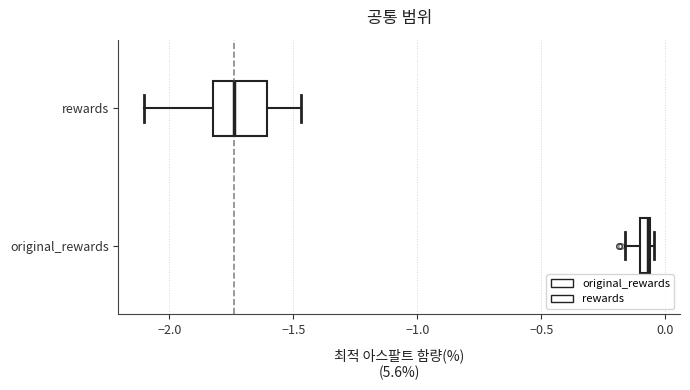

Where is the right edge of the box for original_rewards on the x-axis? The values are not printed on the chart, so give them approximately, as read against the axis.

-0.05